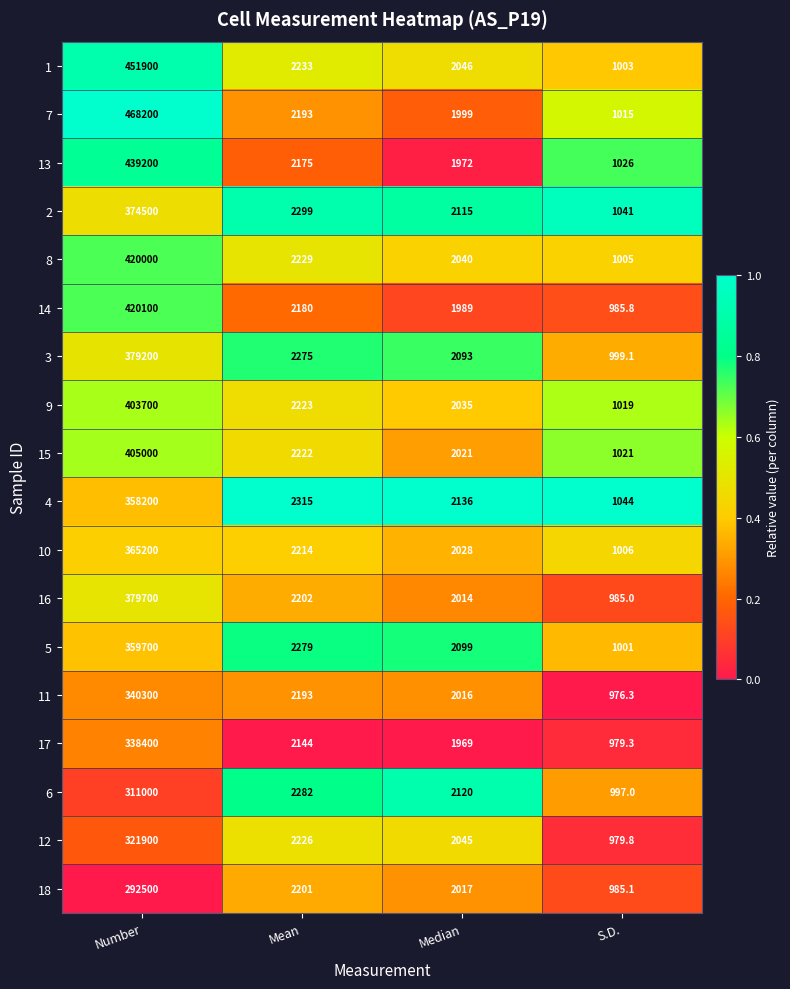

List the labels in order of 9 value, largest first.

Number, Mean, Median, S.D.